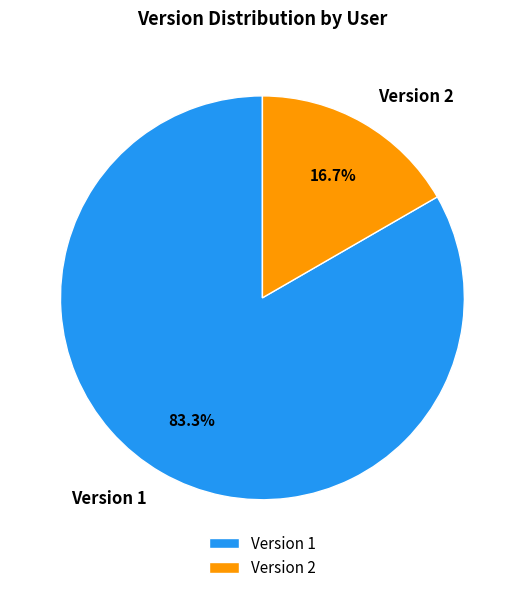

Approximately how many times larger is the value at Version 1 compared to Version 2?

5.0